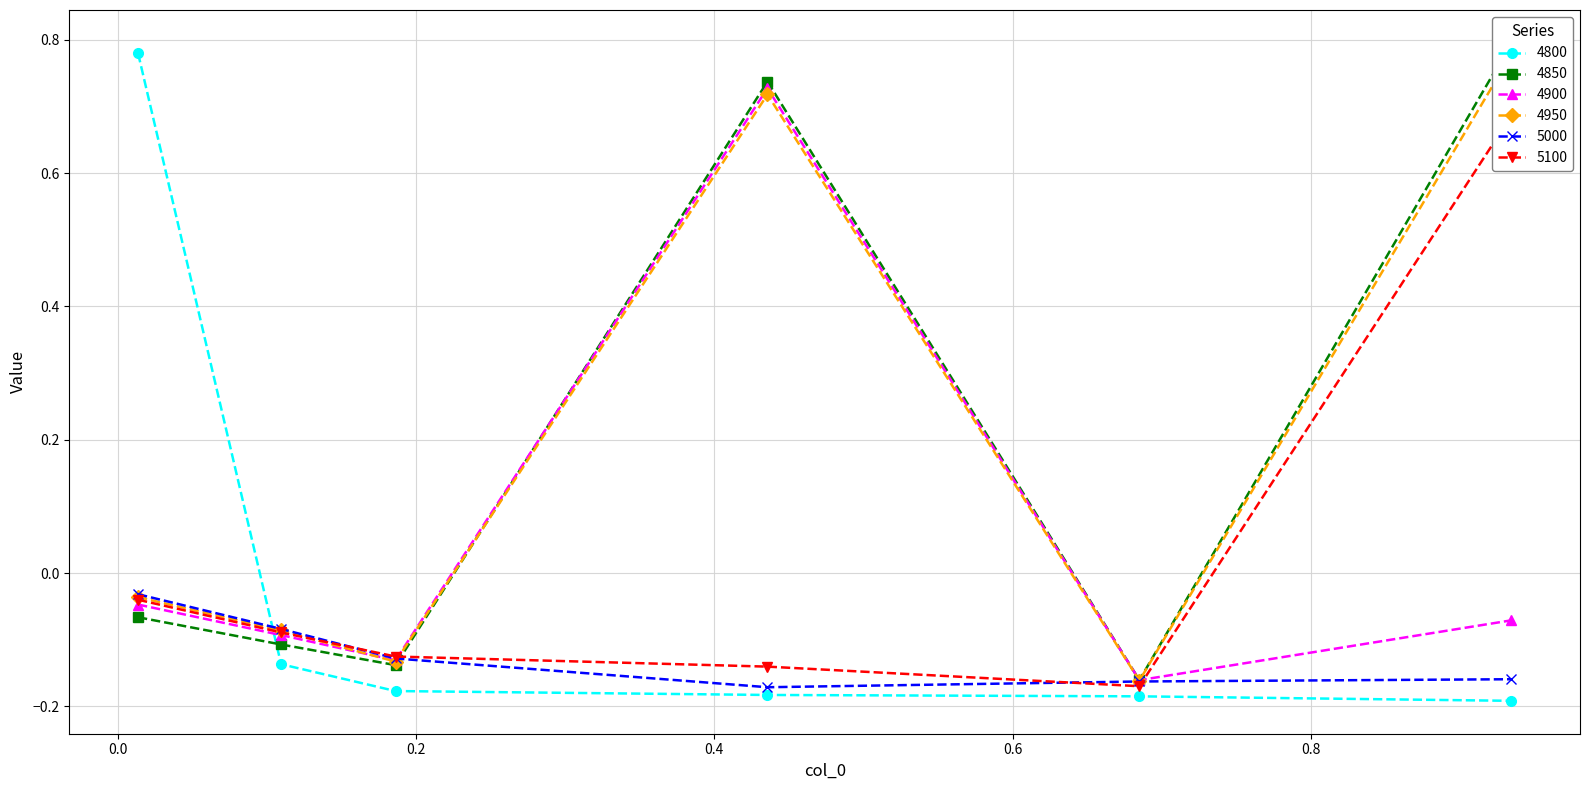

What is the minimum value for 4850?

-0.2